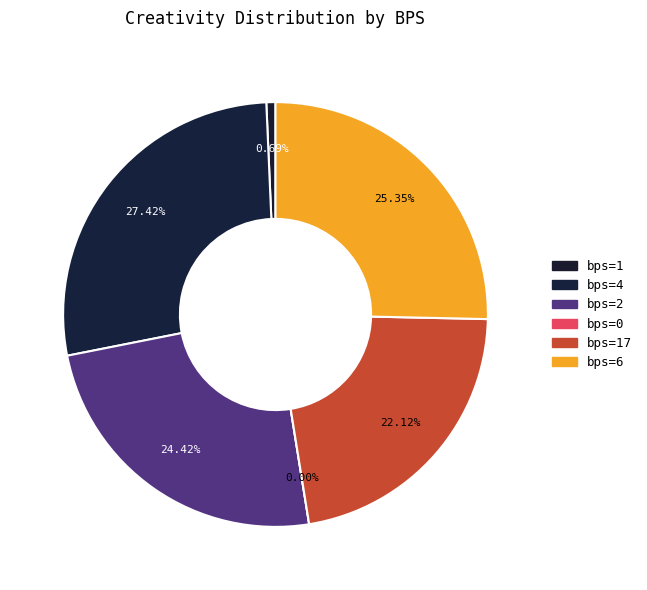

Does any single category account for the majority?

No